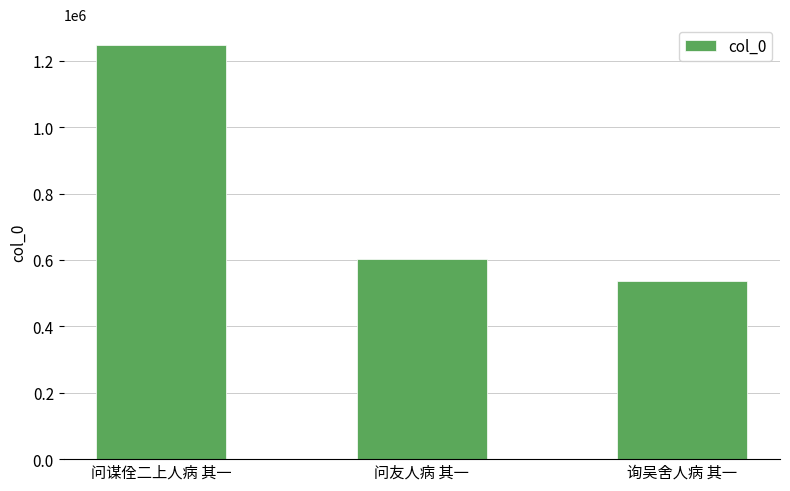

List the labels in order of value, largest first.

问谋佺二上人病 其一, 问友人病 其一, 询吴舍人病 其一